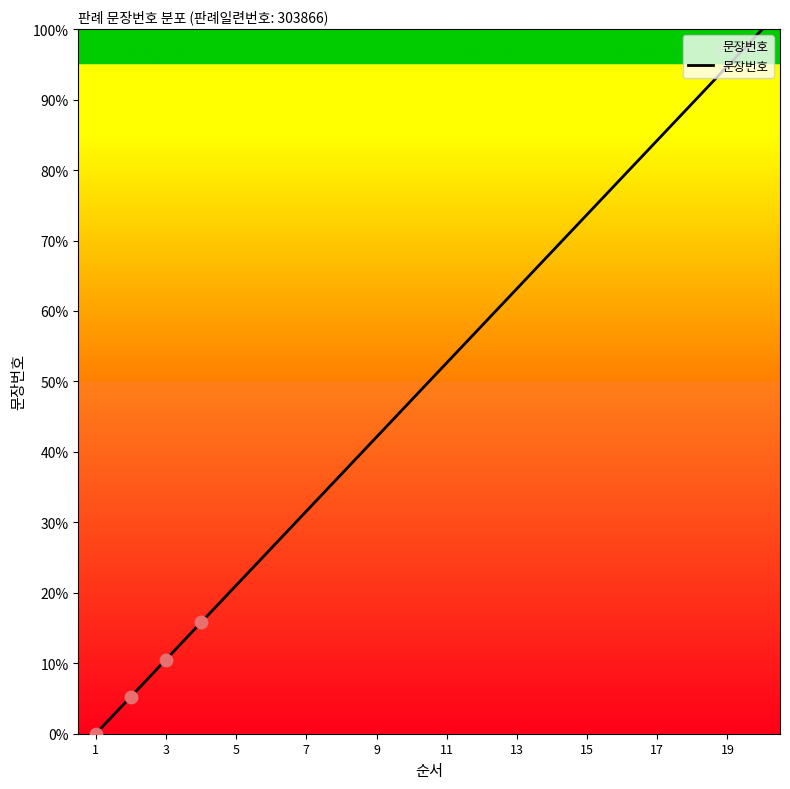

What is the greatest value displayed?

100.0